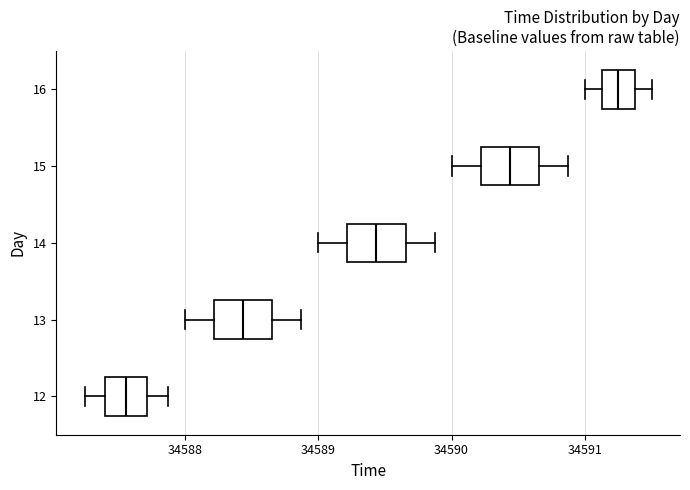

Reading bottom to top, read every box against the x-axis: the position of its median line, the range the box covers, and the ends of its whiskers. The values are not printed on the chart, so give them approximately, as read against the axis.

12: median 34587.6, box 34587.4 to 34587.7, whiskers 34587.3 to 34587.9
13: median 34588.4, box 34588.2 to 34588.7, whiskers 34588.0 to 34588.9
14: median 34589.4, box 34589.2 to 34589.7, whiskers 34589.0 to 34589.9
15: median 34590.4, box 34590.2 to 34590.7, whiskers 34590.0 to 34590.9
16: median 34591.3, box 34591.1 to 34591.4, whiskers 34591.0 to 34591.5